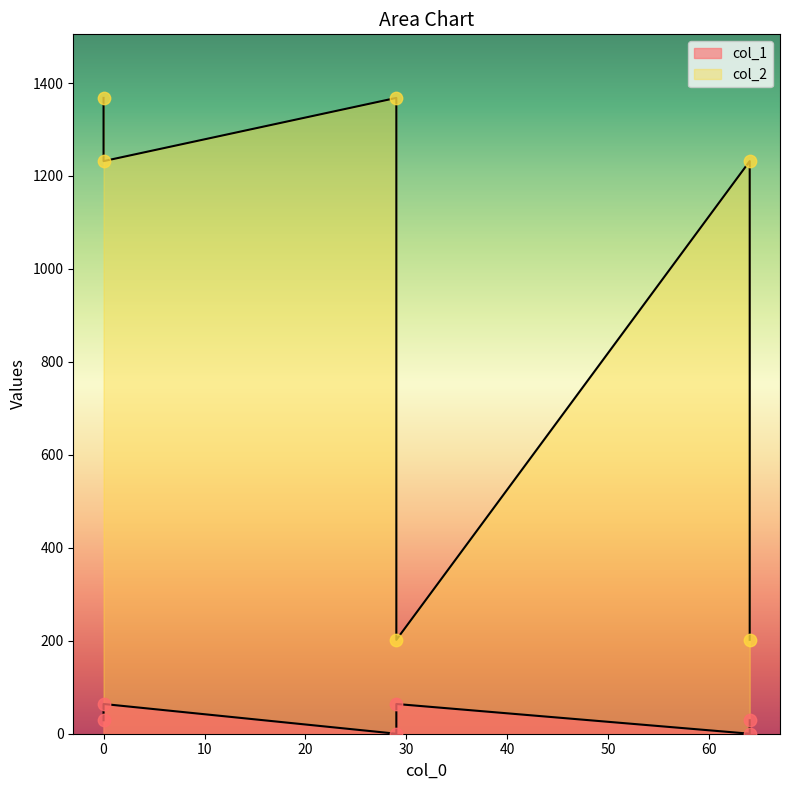

Which series reaches the maximum Y coordinate?

col_2